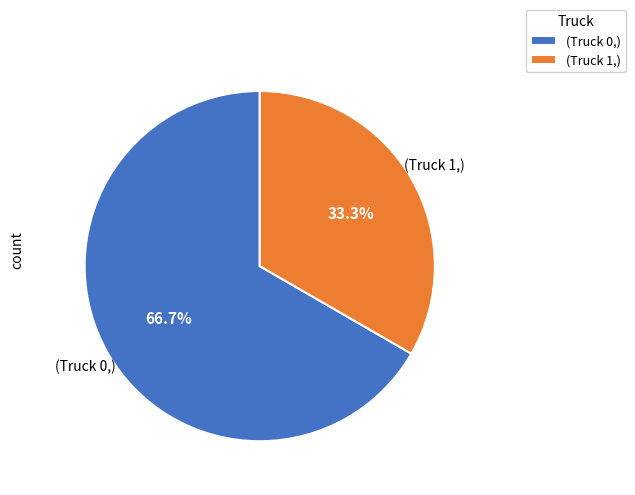

Rank the categories by value from highest to lowest.

(Truck 0,), (Truck 1,)